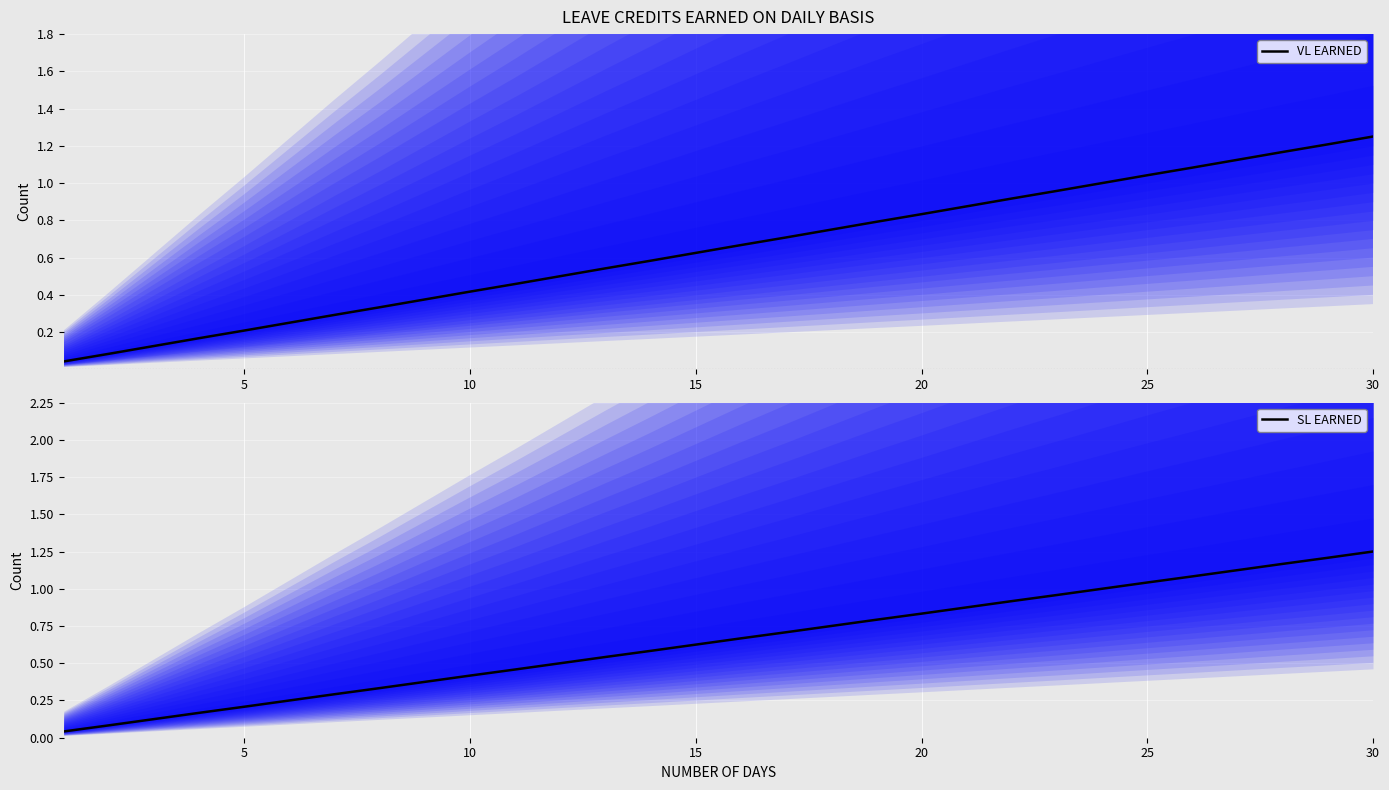

True or false: VL EARNED has a value of 1.8 at 29.

False